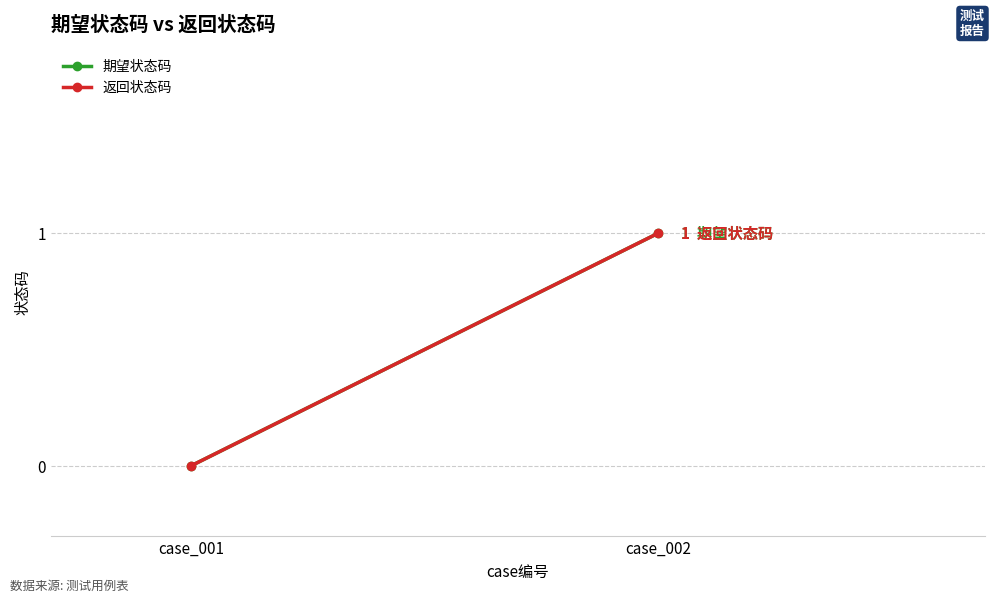

What is the sum of all 期望状态码 values?

1